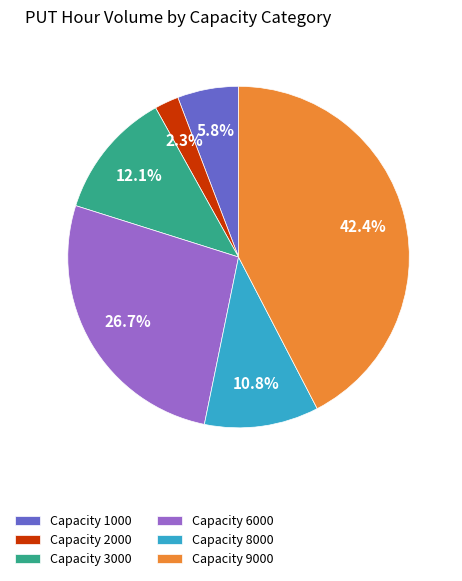

Does any single category account for the majority?

No